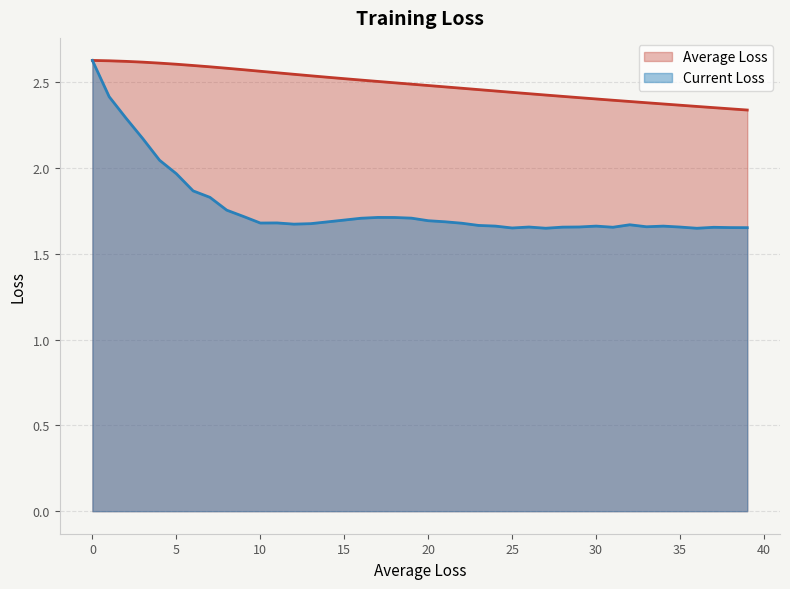

What are all the series names shown in the legend?

Average Loss, Current Loss